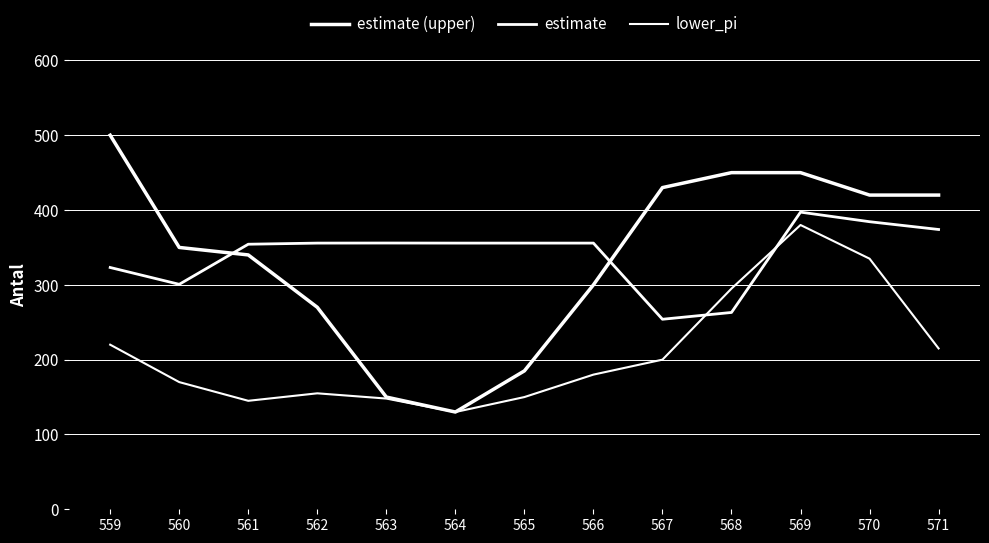

Between which two adjacent categories do estimate and lower_pi first intersect?

567 and 568